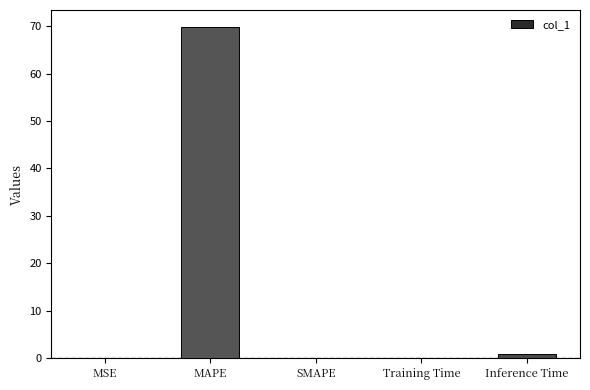

At which label is the value closest to 34?

Inference Time